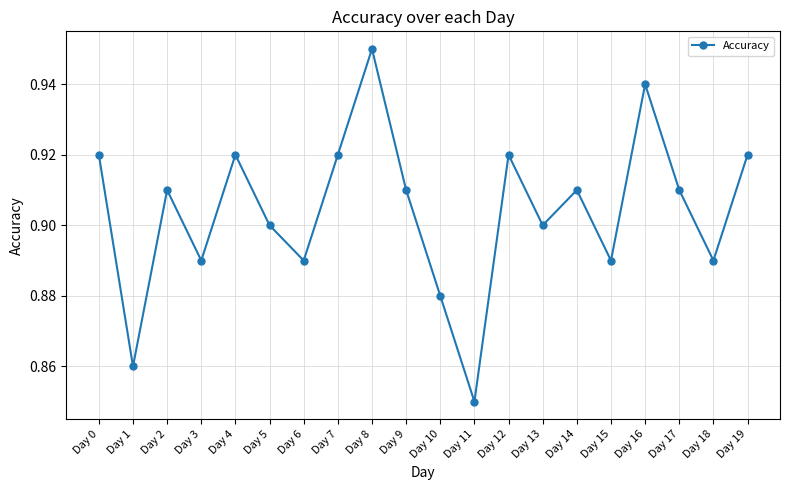

Which label corresponds to the smallest value in the chart?

Day 11